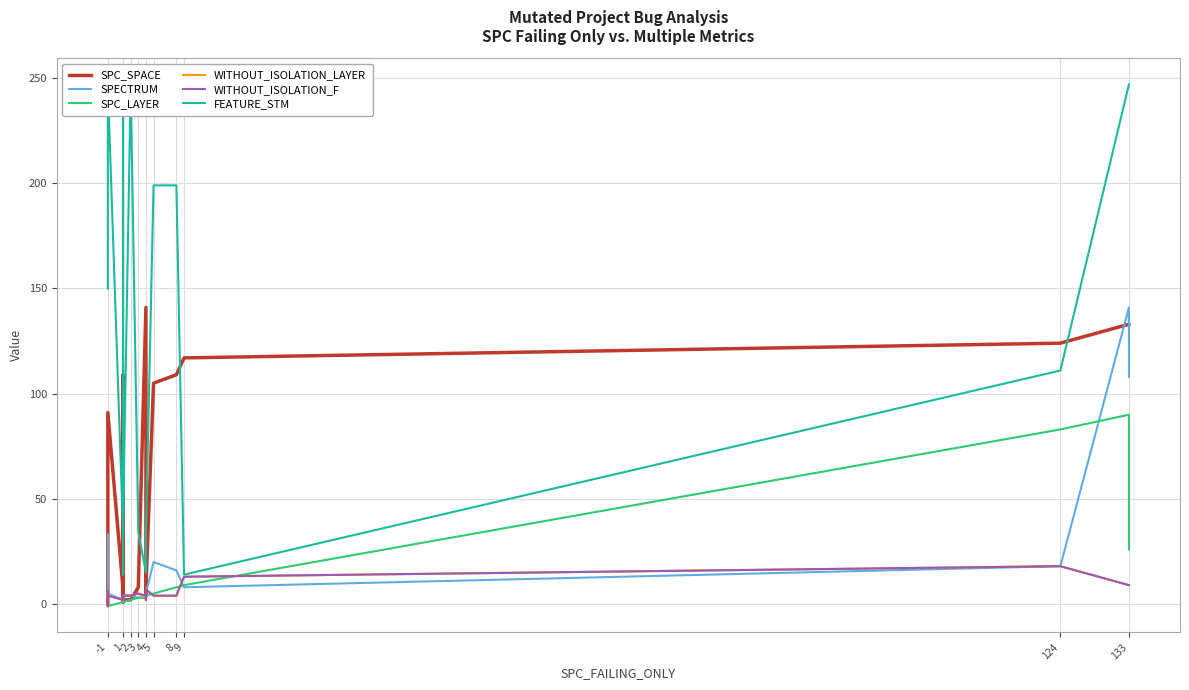

Reading right to left, extract all data points from this chart.

SPC_SPACE: 133	133	124	117	109	105	8	4	4	141	8	2	2	109	4	1	4	7	91	63	0	0
SPECTRUM: 108	141	18	8	16	20	5	2	2	3	3	4	4	3	2	2	4	2	5	9	9	33
SPC_LAYER: 26	90	83	9	8	5	4	2	2	3	3	2	1	1	1	1	1	1	-1	-1	-1	-1
WITHOUT_ISOLATION_LAYER: 9	9	18	13	4	4	7	4	2	3	5	4	4	2	4	2	4	2	4	6	-1	-1
WITHOUT_ISOLATION_F: 9	9	18	13	4	4	7	4	2	4	5	4	4	2	4	2	4	2	4	6	-1	-1
FEATURE_STM: 247	247	111	14	199	199	34	39	39	15	34	247	39	14	39	247	39	34	247	208	208	150